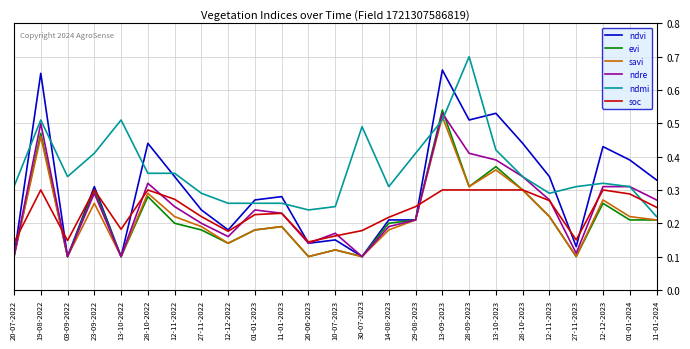

Which series has the widest spread of values?

ndvi